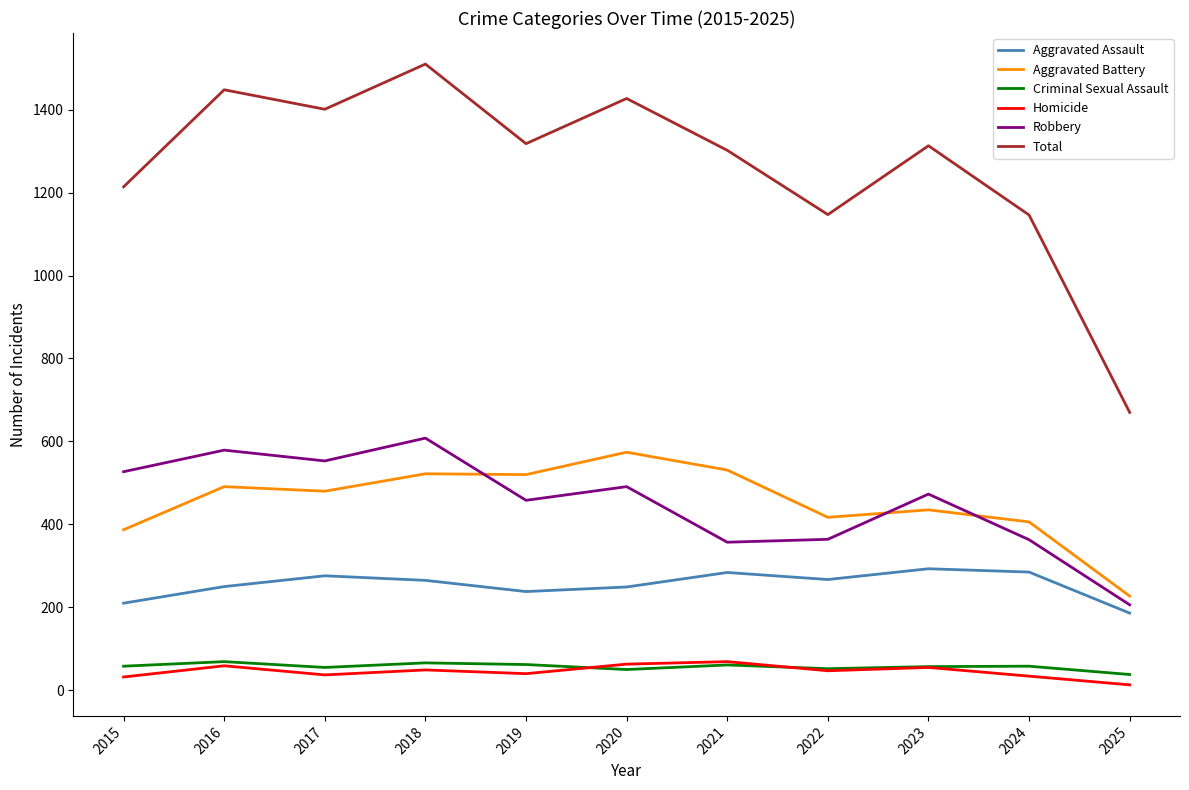

Between 2023 and 2024, which series saw the biggest shift?

Total